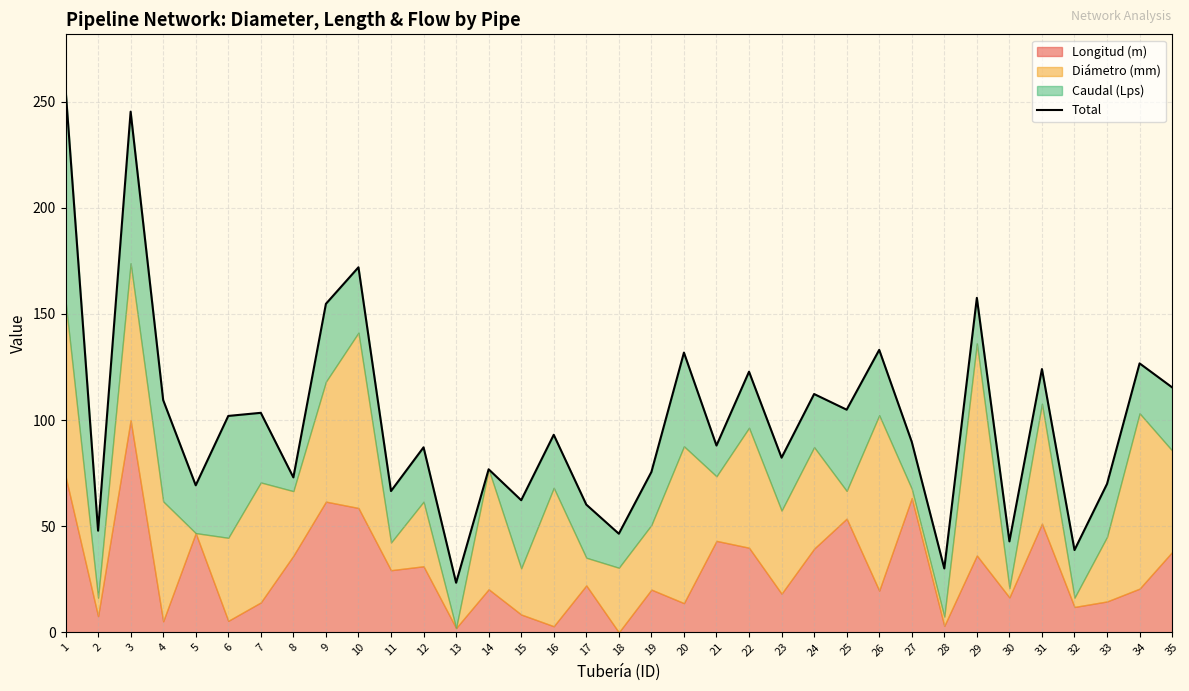

Rank the categories by value from highest to lowest.

1, 3, 10, 29, 9, 26, 20, 34, 31, 22, 35, 24, 4, 25, 7, 6, 16, 27, 21, 12, 23, 14, 19, 8, 33, 5, 11, 15, 17, 2, 18, 30, 32, 28, 13